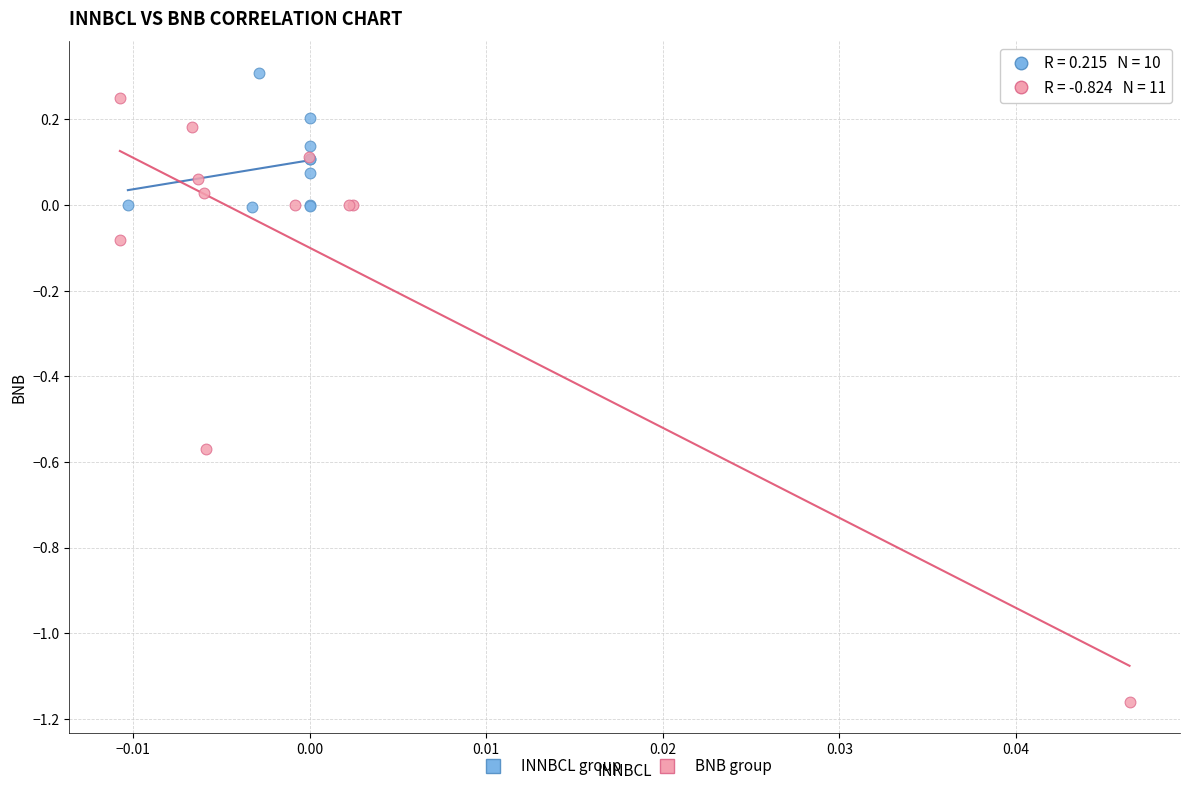

Which series has the widest spread of Y values?

BNB group